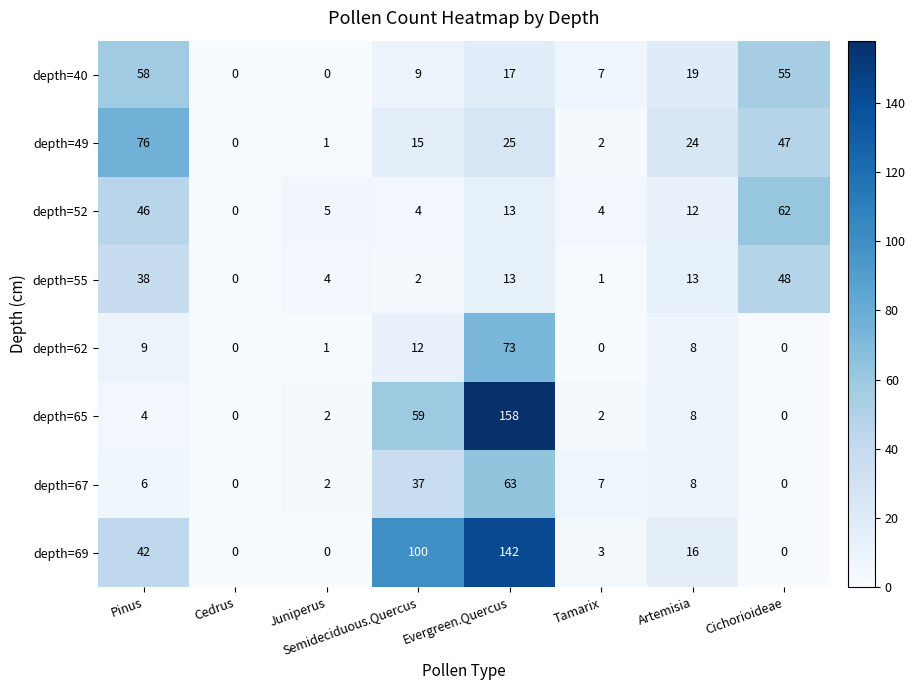

Rank the series by their maximum value, from highest to lowest.

depth=65, depth=69, depth=49, depth=62, depth=67, depth=52, depth=40, depth=55